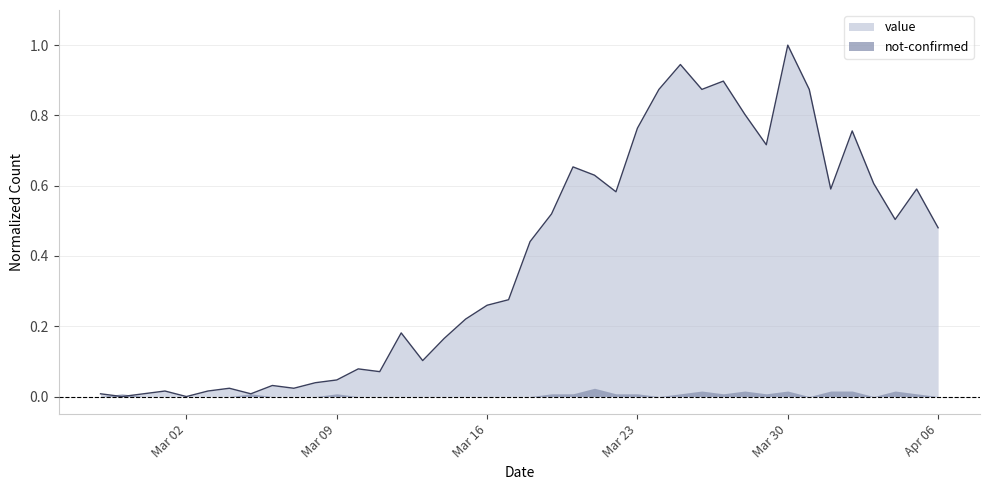

True or false: there are more than 0 points higher than both neighbors.

True